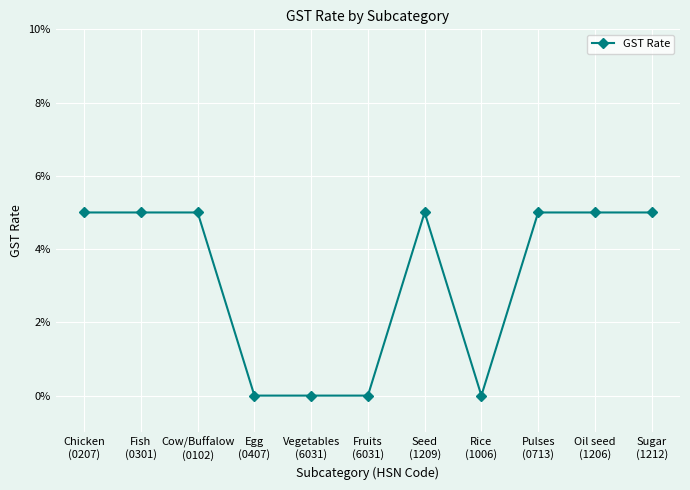

Does the chart have visible grid lines?

Yes